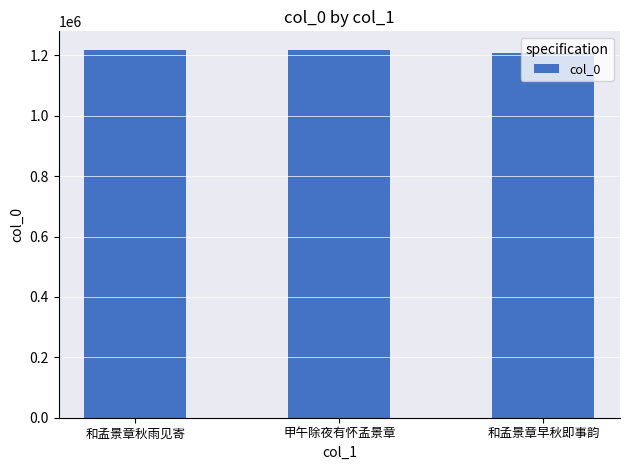

What is the value of the 3rd bar from the left?

1208597